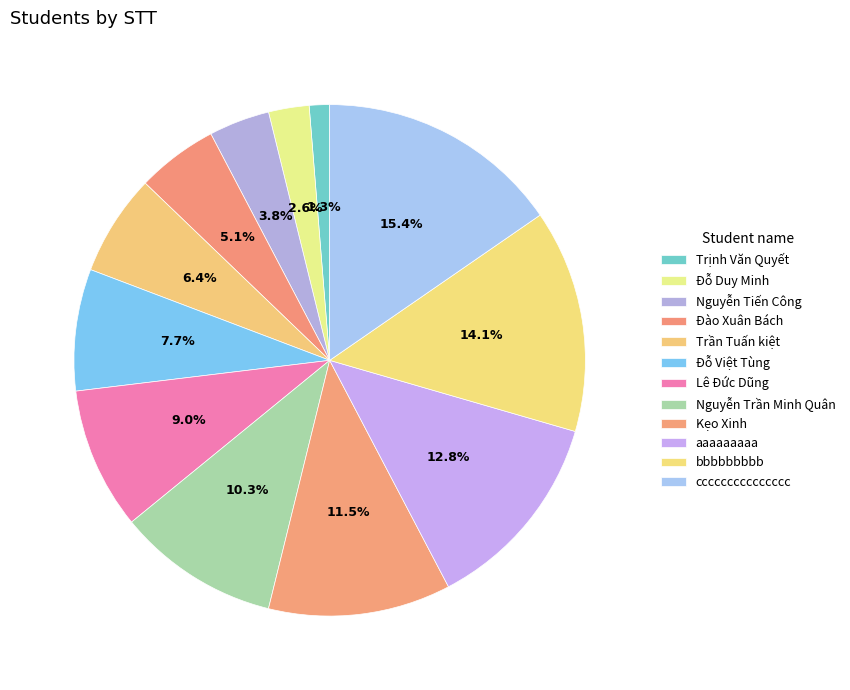

Rank the categories by value from lowest to highest.

Trịnh Văn Quyết, Đỗ Duy Minh, Nguyễn Tiến Công, Đào Xuân Bách, Trần Tuấn kiệt, Đỗ Việt Tùng, Lê Đức Dũng, Nguyễn Trần Minh Quân, Kẹo Xinh, aaaaaaaaa, bbbbbbbbb, ccccccccccccccc